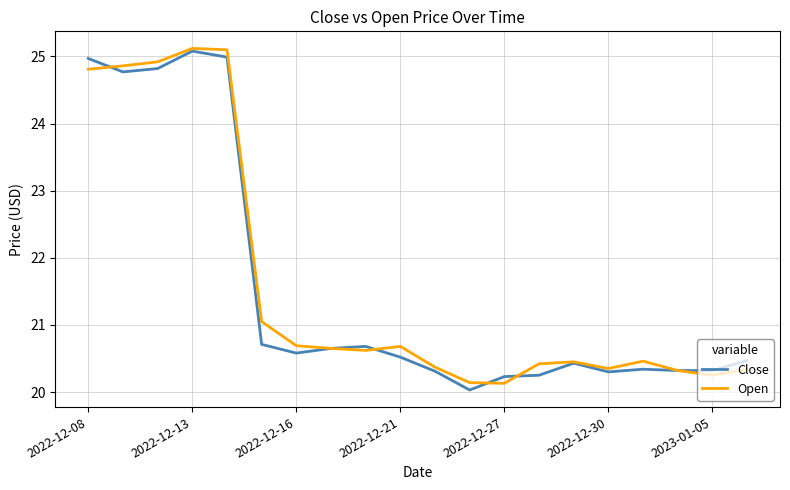

What is the maximum value shown in the chart?

25.1